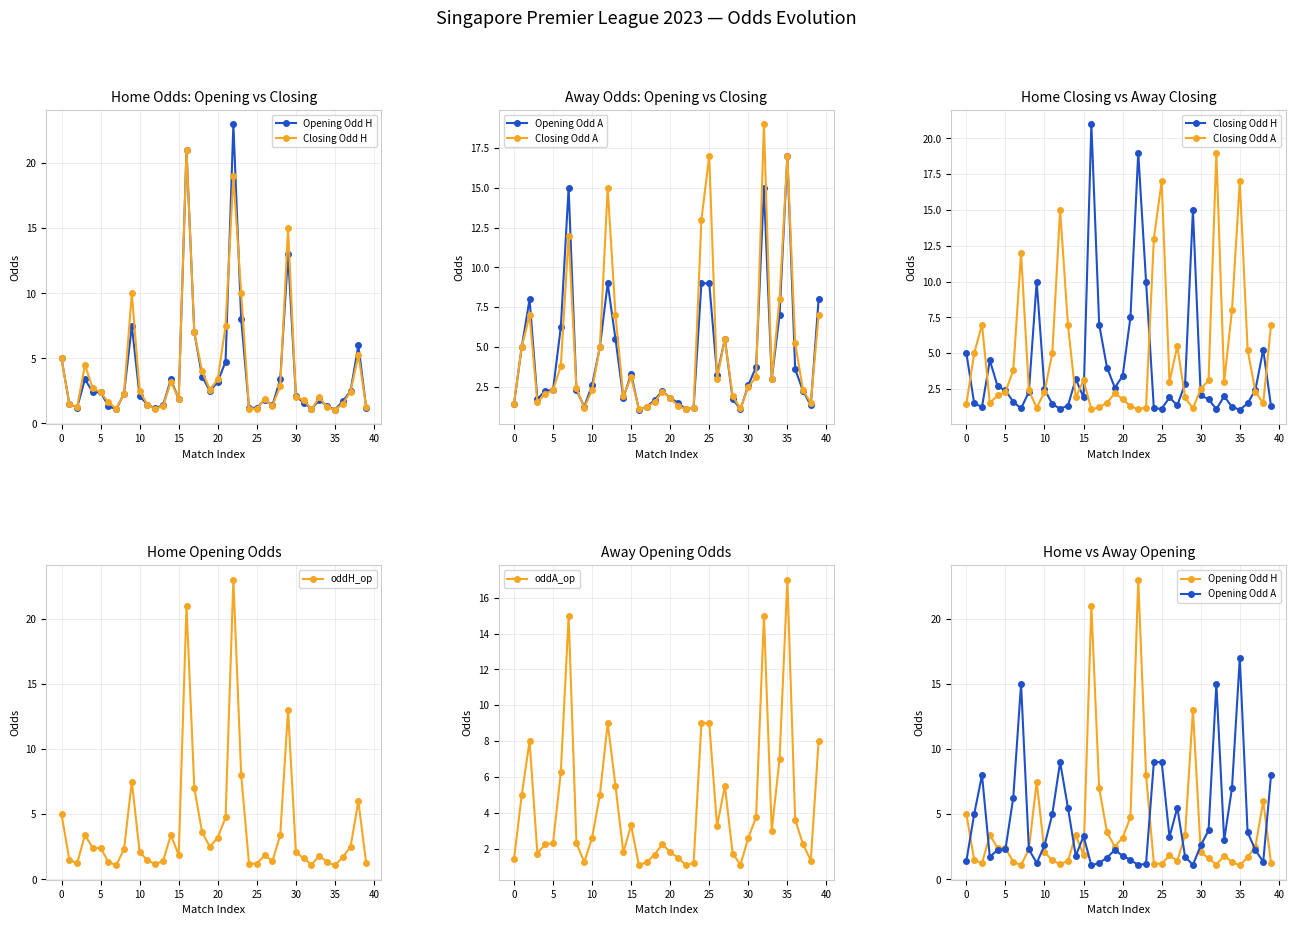

Is the value of Opening Odd A at 34 greater than the value of oddA_op at 36?

Yes